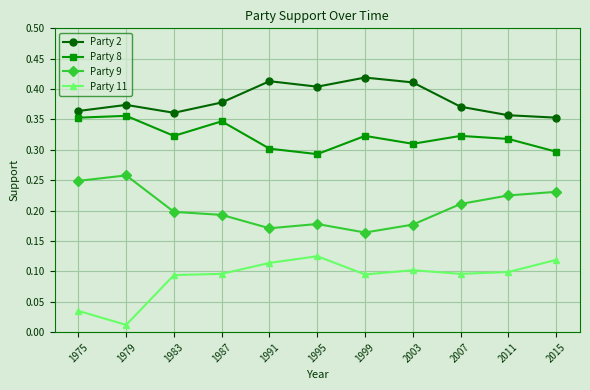

True or false: Party 9 and Party 8 intersect in this chart.

False